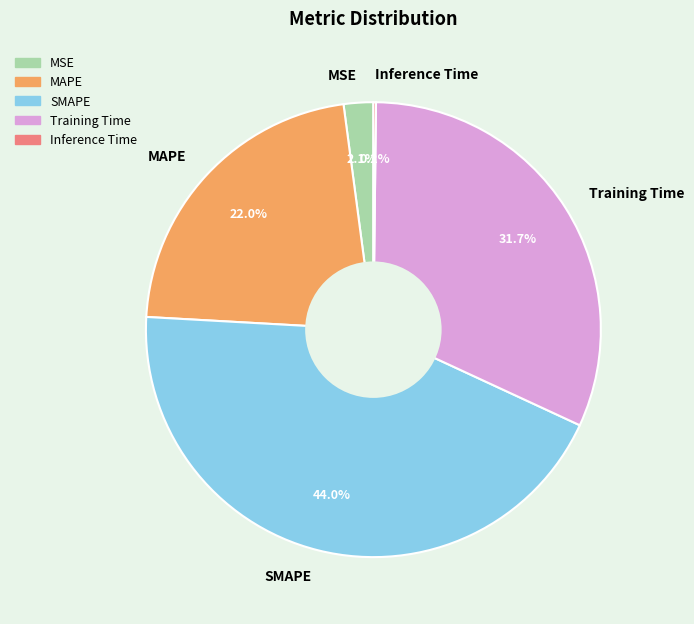

What is the ratio of the value at Training Time to the value at SMAPE?

0.7